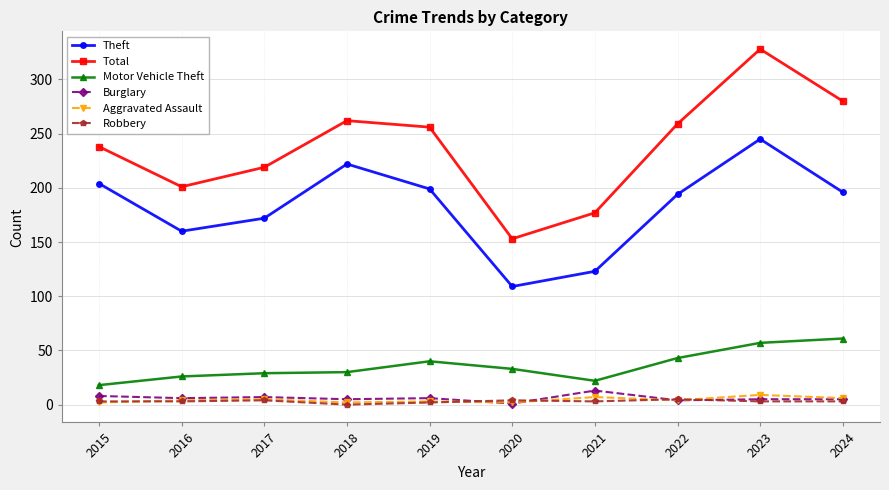

Which series has the largest range (max minus min)?

Total